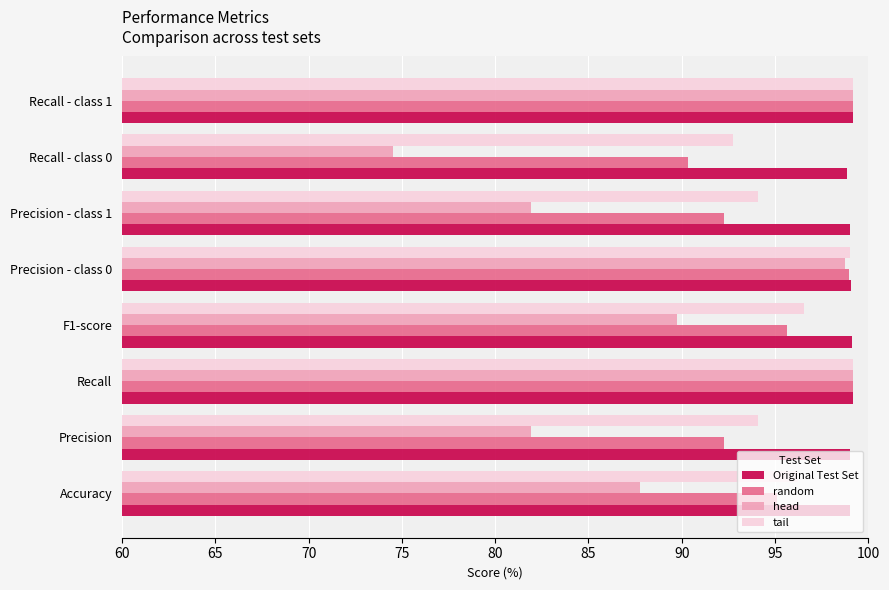

What is the sum of all Original Test Set values?

792.5